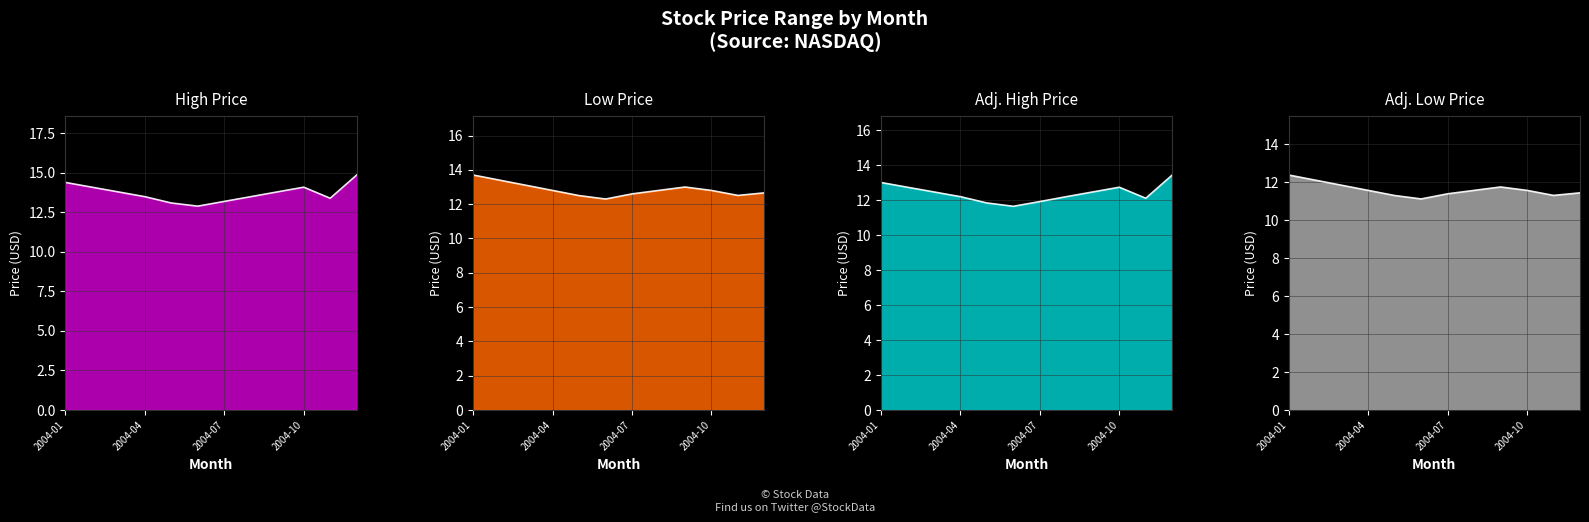

At which category is the sum across all series the highest?

2004-01